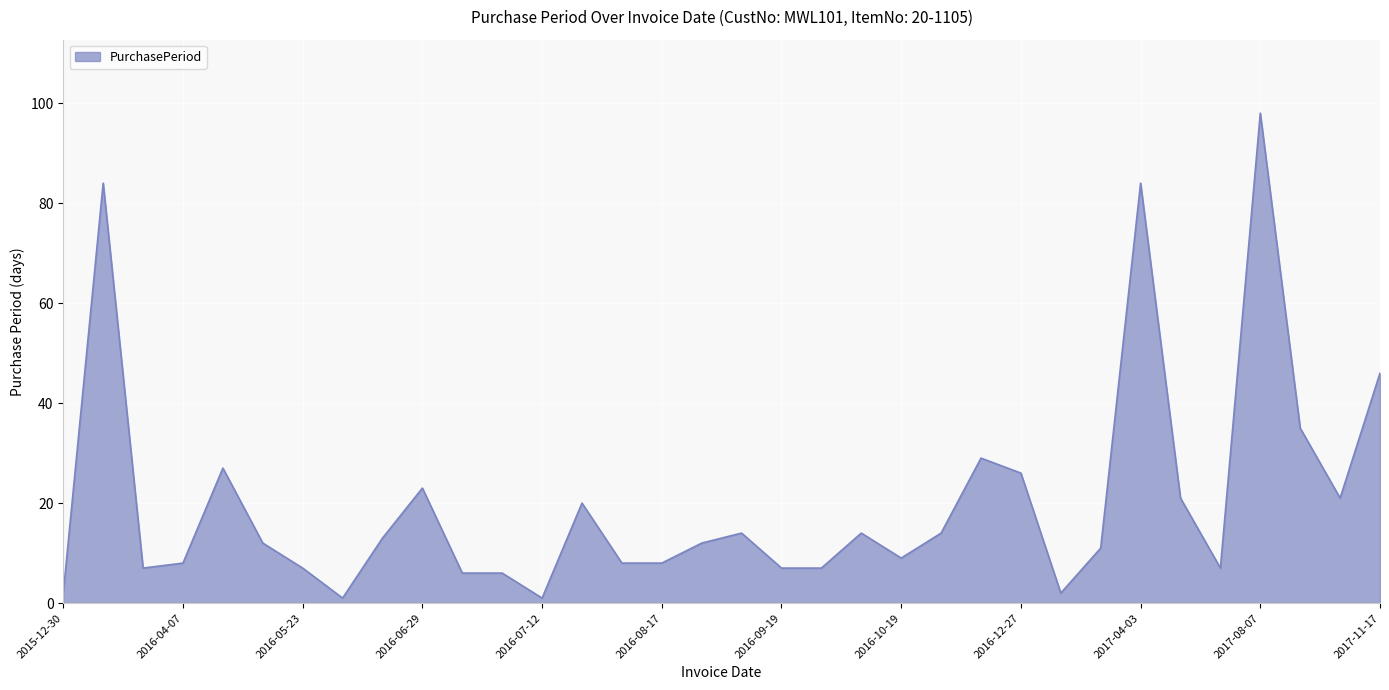

What is the difference between the maximum and minimum values?

97